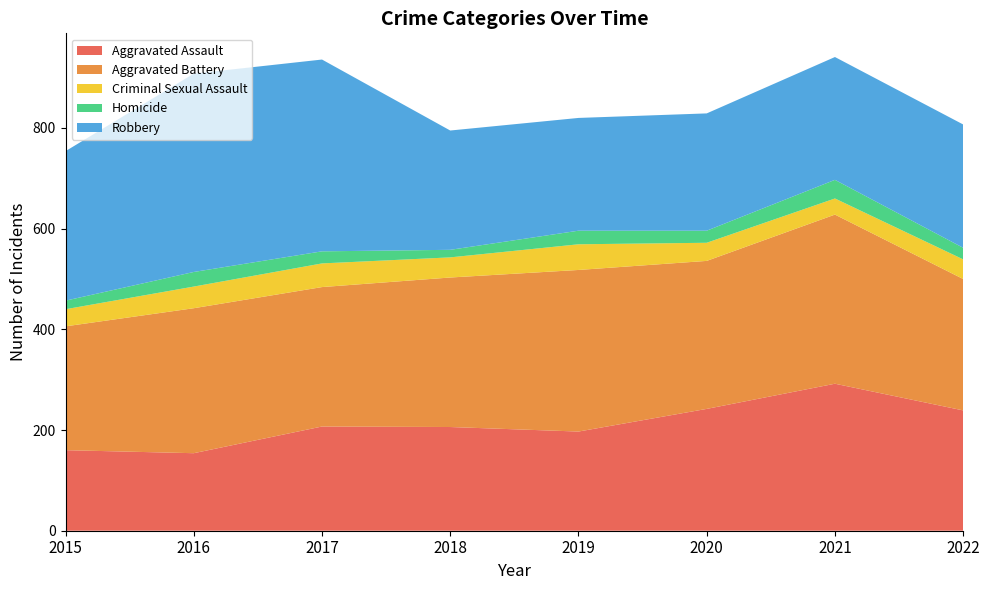

Reading left to right, transcribe all the data shown in this chart.

Aggravated Assault: 160	154	207	206	197	242	292	239
Aggravated Battery: 246	288	277	297	321	294	336	261
Criminal Sexual Assault: 34	43	47	40	51	36	32	39
Homicide: 17	29	24	15	27	24	37	23
Robbery: 297	394	381	237	224	233	244	245